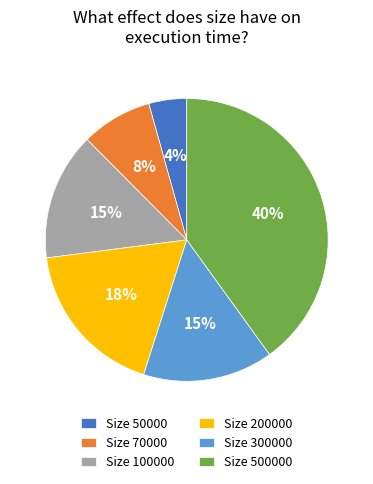

Does any single category account for the majority?

No